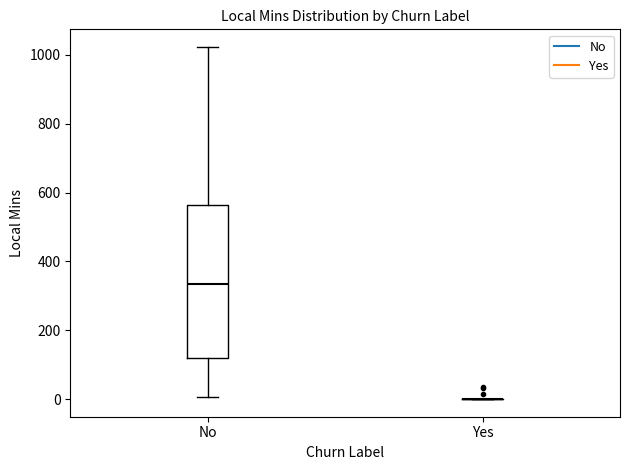

Reading left to right, read every box against the y-axis: the position of its median line, the range the box covers, and the ends of its whiskers. The values are not printed on the chart, so give them approximately, as read against the axis.

No: median 340, box 120 to 560, whiskers 0 to 1020
Yes: box collapsed to a line at 0, whiskers 0 to 0